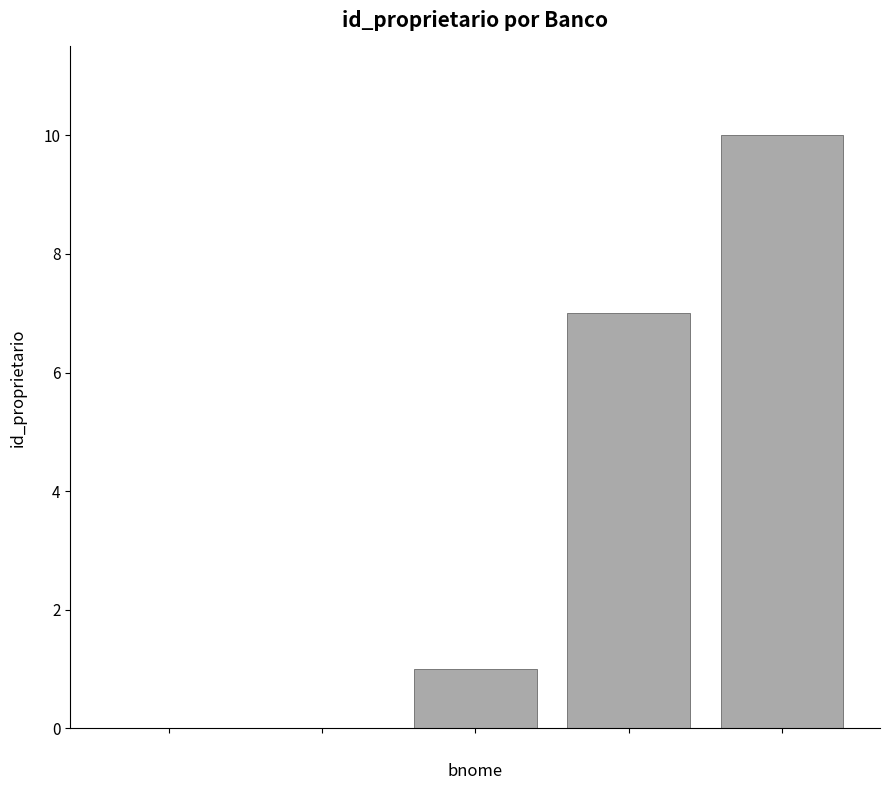

How many series are shown in this chart?

1